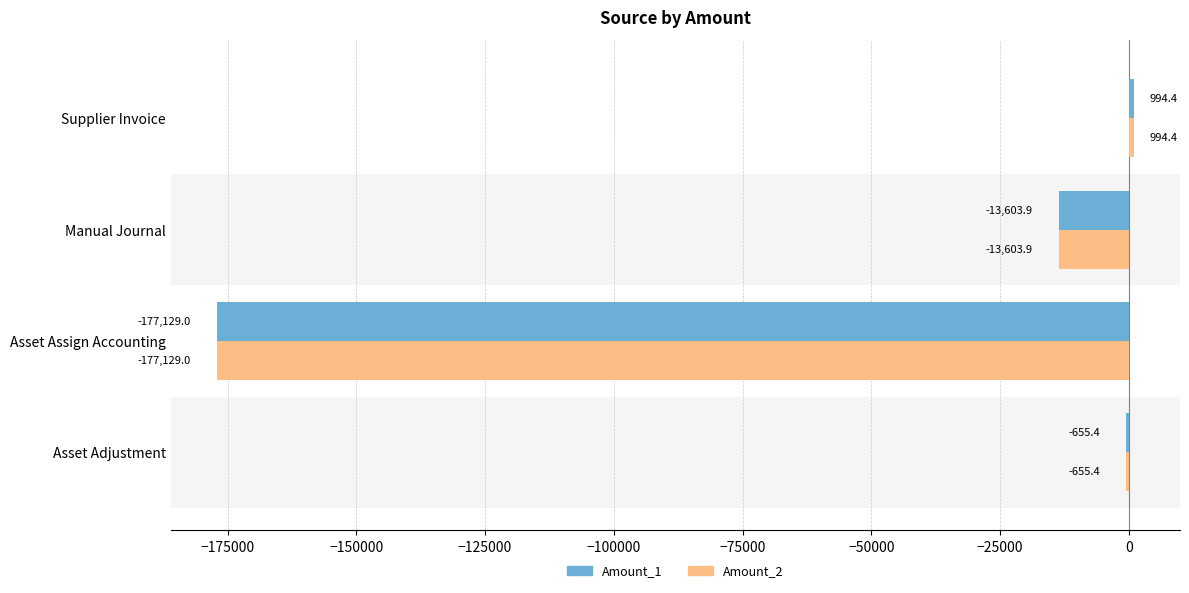

At which label is Amount_2 closest to -88067?

Manual Journal